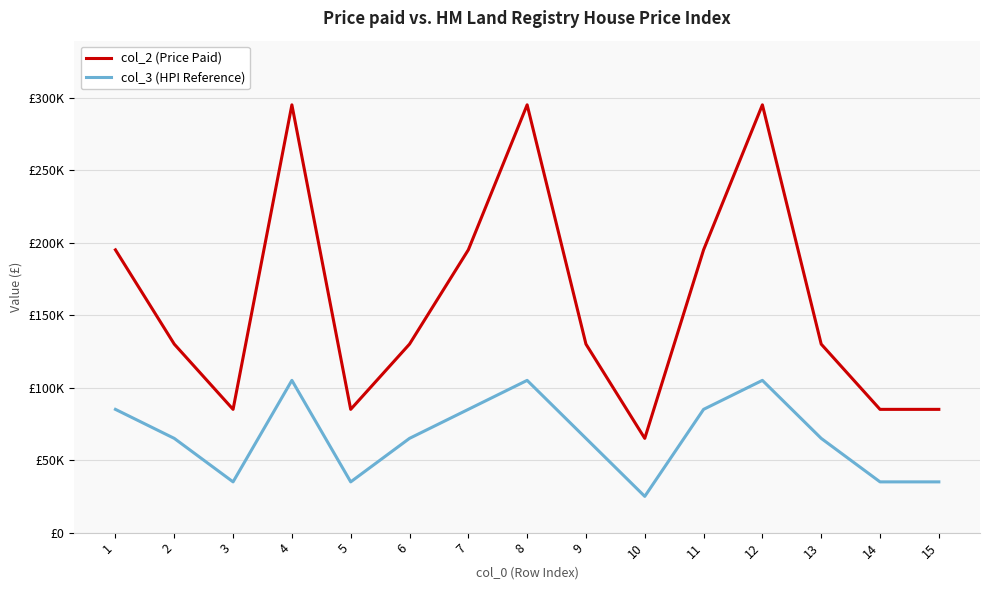

What are all the series names shown in the legend?

col_2 (Price Paid), col_3 (HPI Reference)